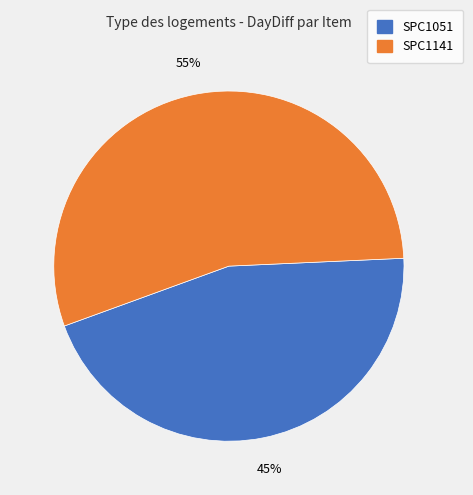

To the nearest percent, what is the average slice percentage?

50%